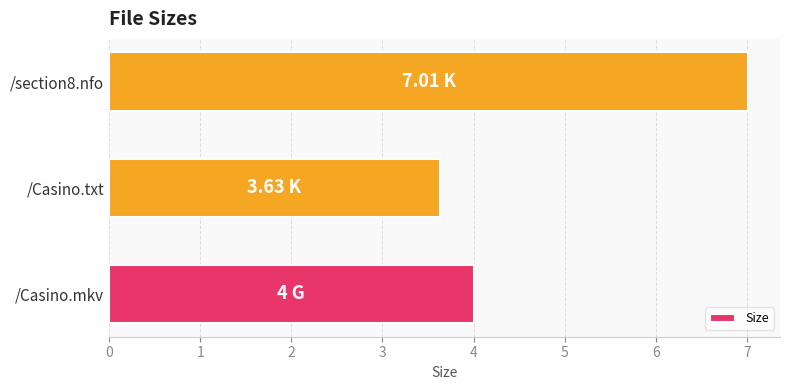

At which label is the value closest to 5?

/Casino.mkv